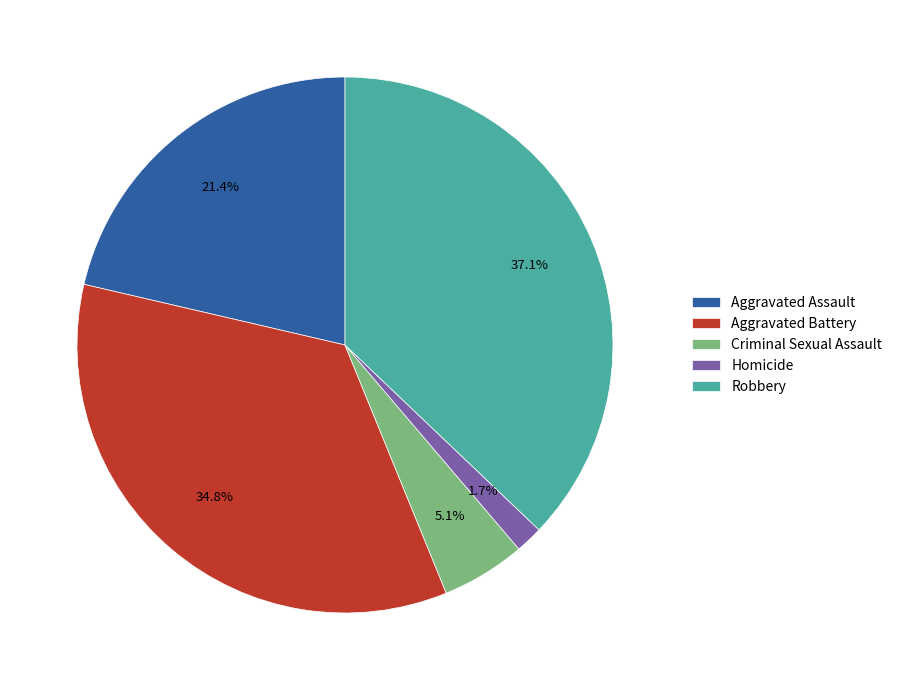

True or false: Robbery accounts for 23% of the total.

False